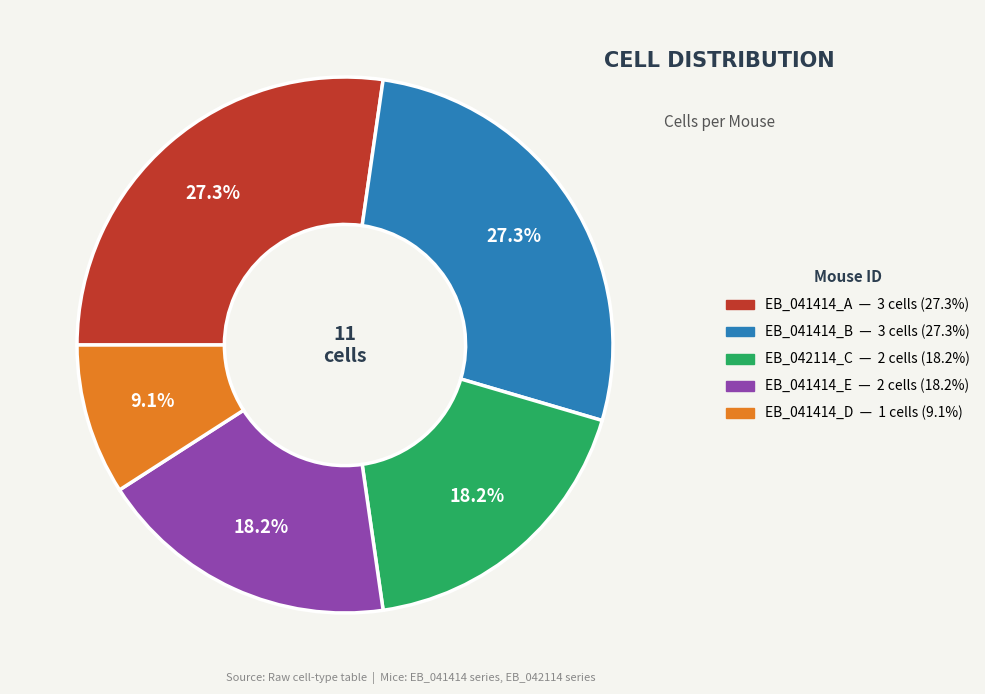

What percentage do EB_041414_A and EB_041414_B together represent?

54.5%